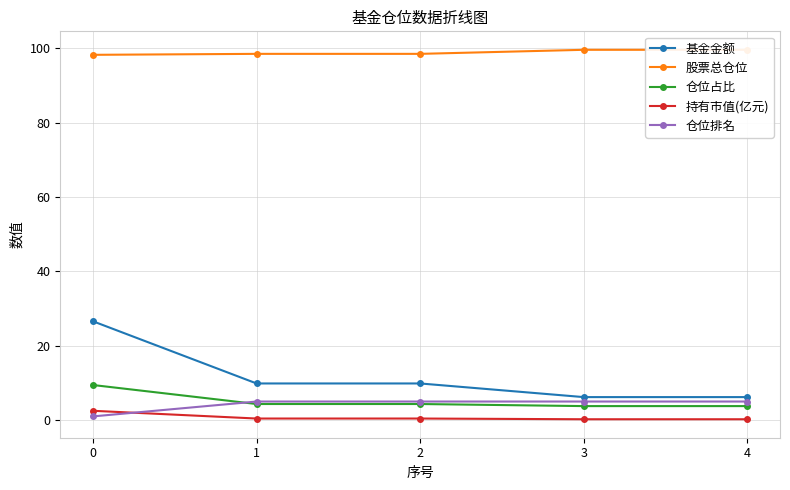

True or false: 仓位占比 has more than 2 interior local peaks.

False